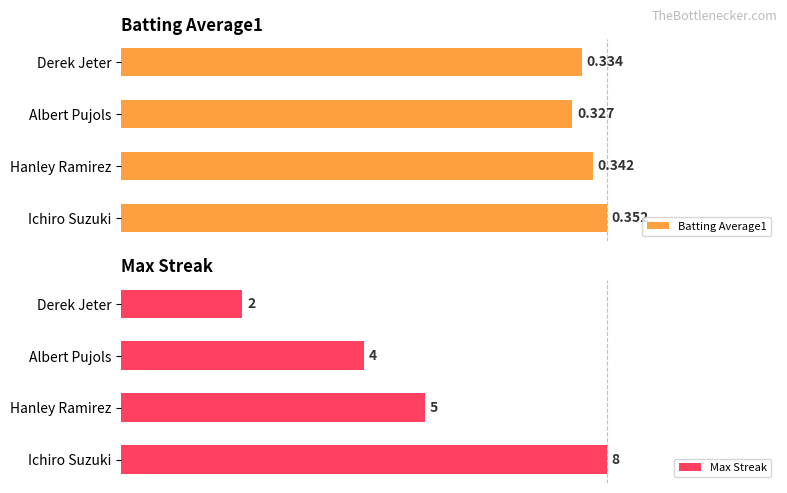

Between Ichiro Suzuki and Albert Pujols, which series saw the biggest shift?

Max Streak